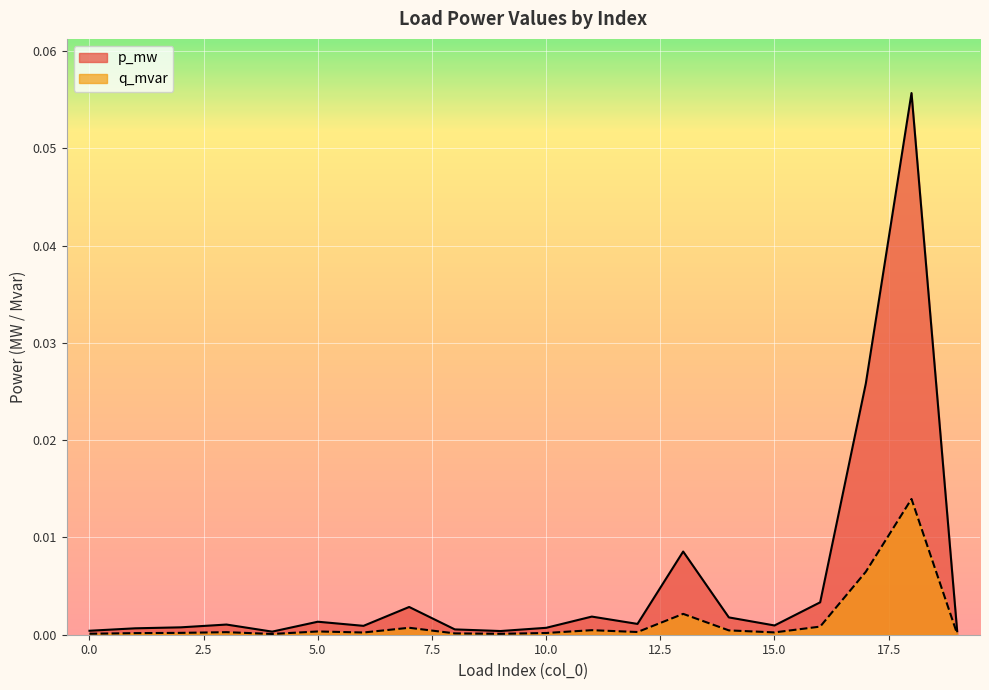

How many lines are shown in the chart?

2